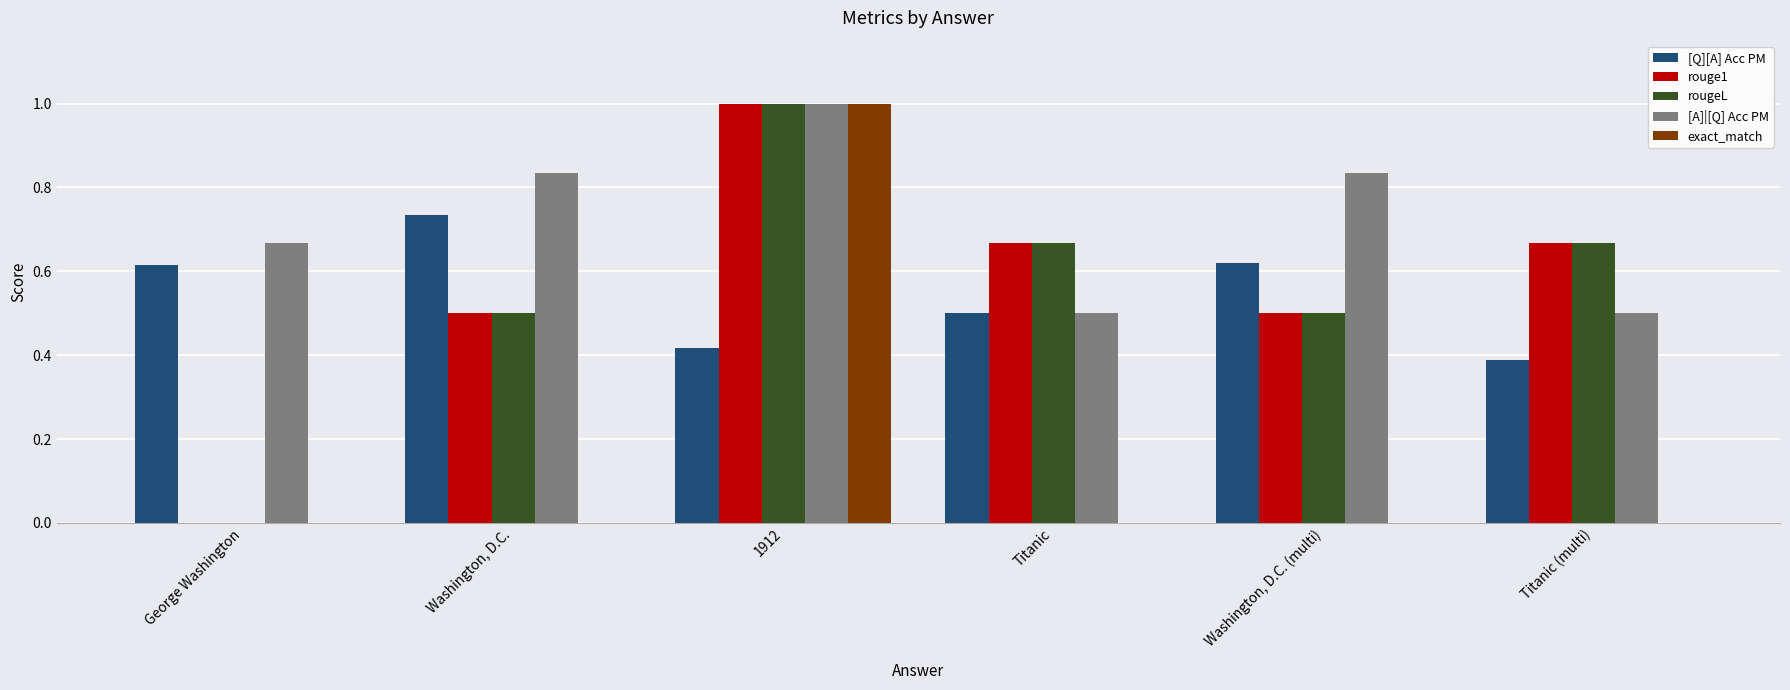

Is it true that rouge1 equals 0.0 at George Washington?

True